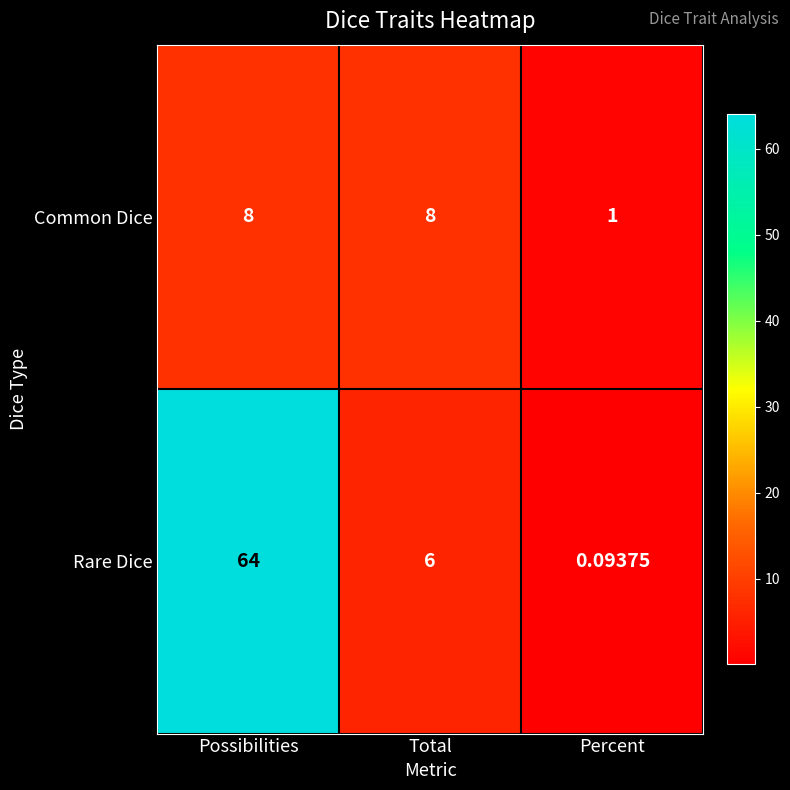

Which series changed the most between Possibilities and Percent?

Rare Dice